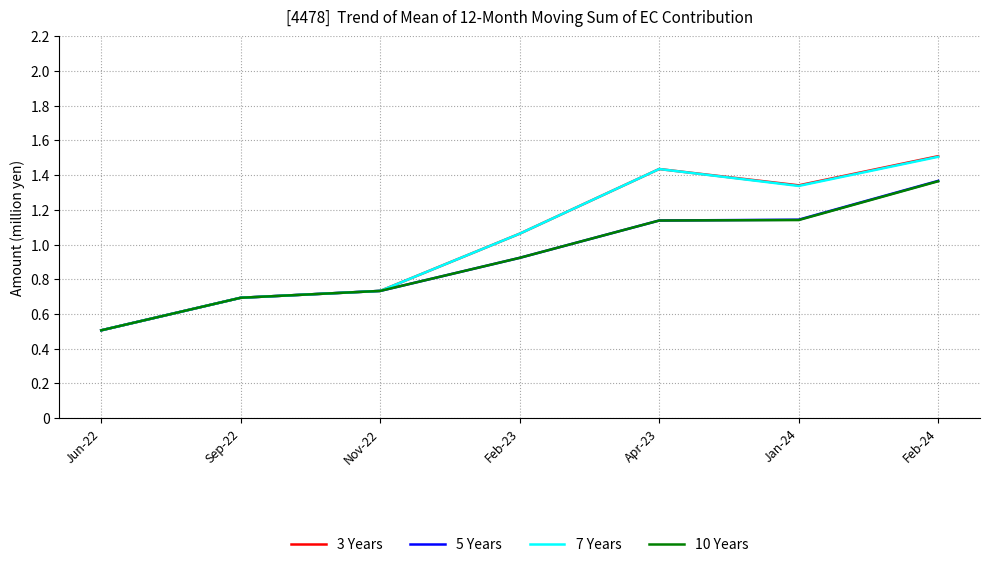

At which label does 5 Years first exceed 923500?

Feb-23